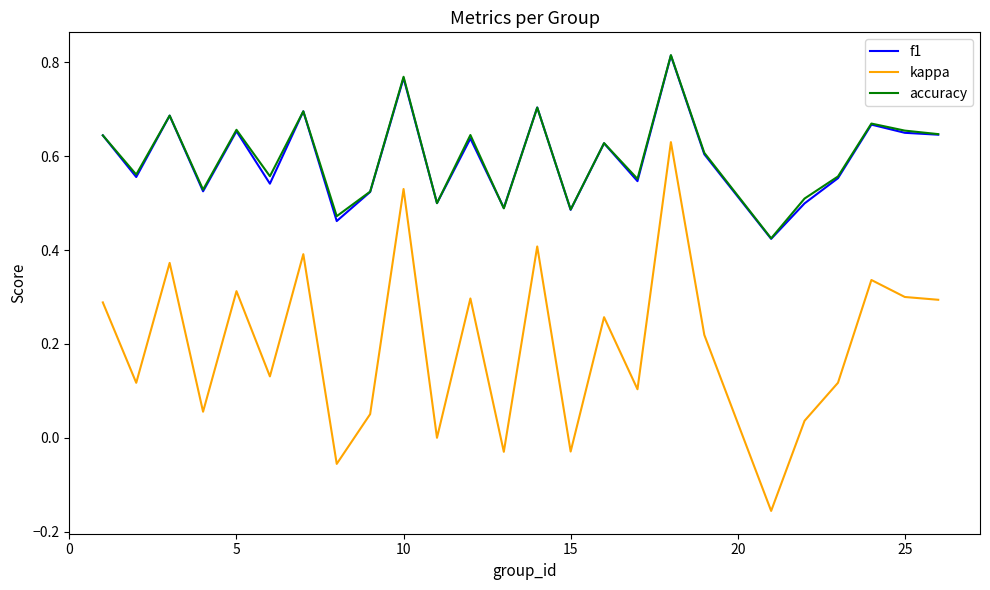

True or false: kappa and f1 intersect in this chart.

False